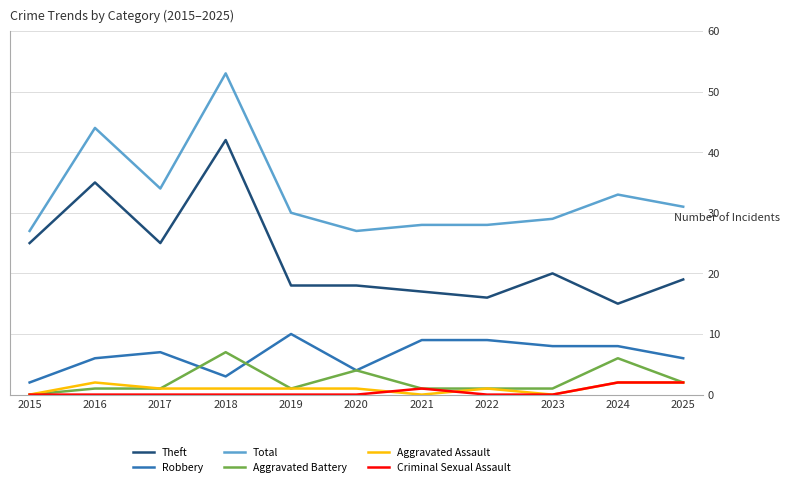

Reading left to right, list all the values displayed in this chart.

Theft: 25	35	25	42	18	18	17	16	20	15	19
Robbery: 2	6	7	3	10	4	9	9	8	8	6
Total: 27	44	34	53	30	27	28	28	29	33	31
Aggravated Battery: 0	1	1	7	1	4	1	1	1	6	2
Aggravated Assault: 0	2	1	1	1	1	0	1	0	2	2
Criminal Sexual Assault: 0	0	0	0	0	0	1	0	0	2	2